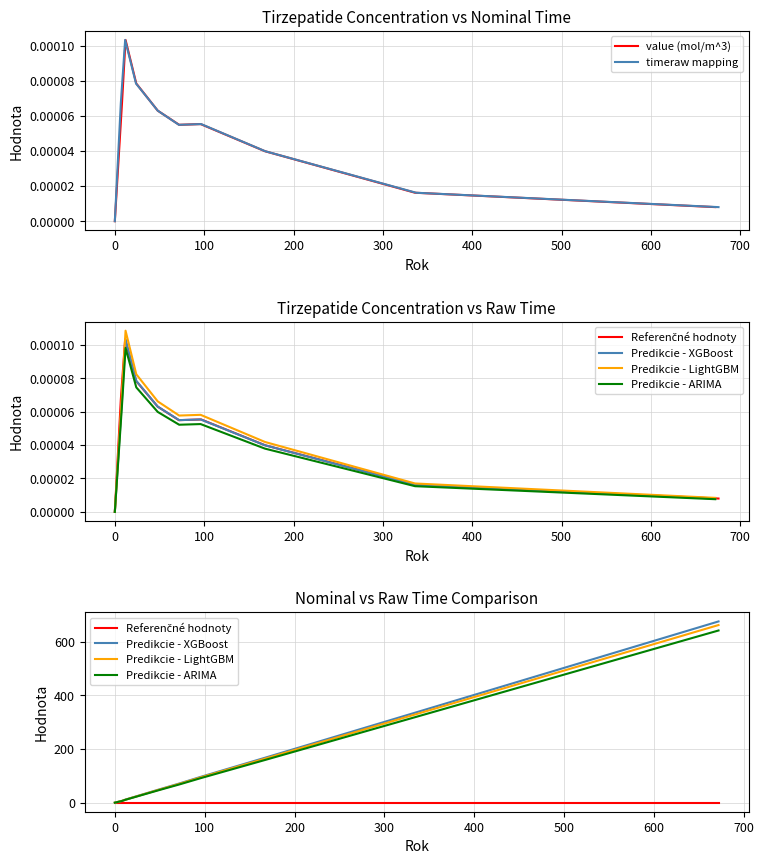

How many lines are shown in the chart?

6